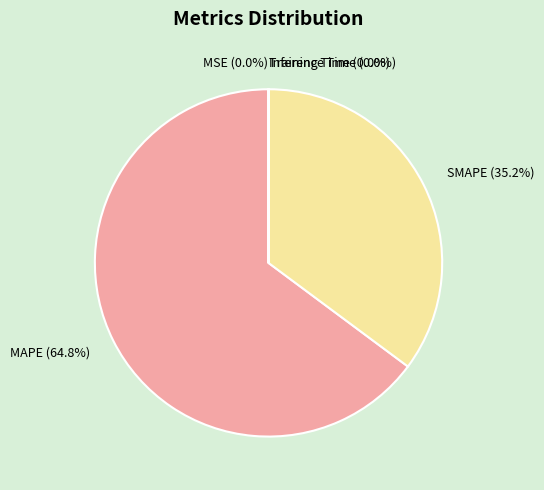

True or false: MAPE accounts for 65% of the total.

True